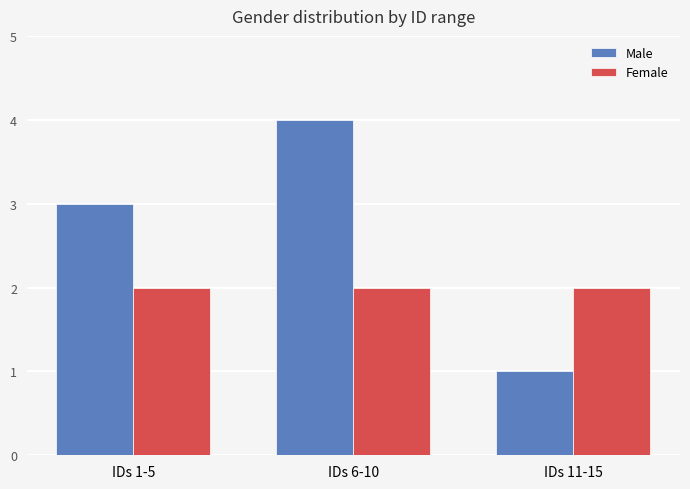

Reading left to right, what are all the values shown in this chart?

Male: 3	4	1
Female: 2	2	2